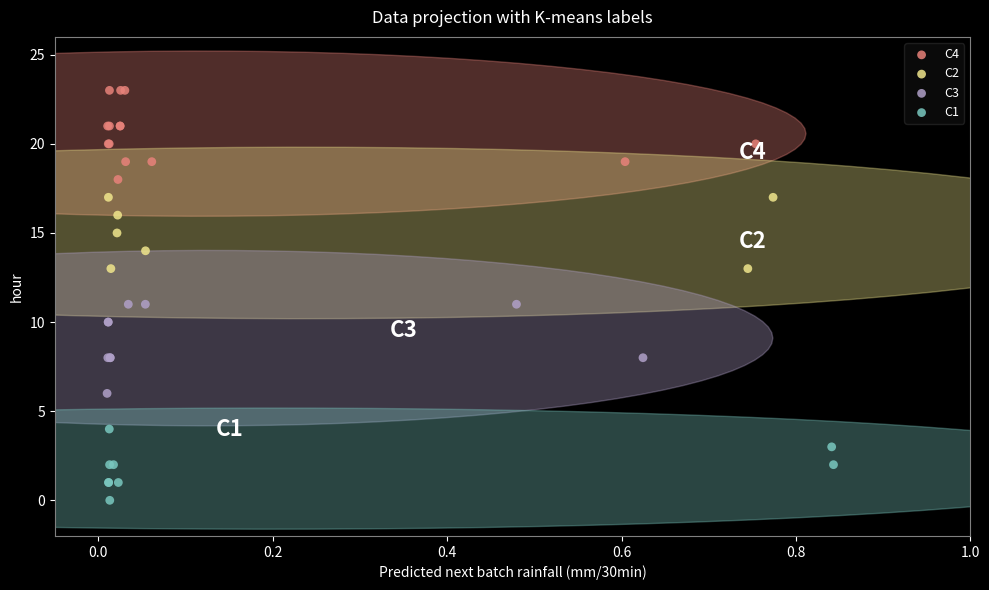

Which series contains the lowest Y value?

C1